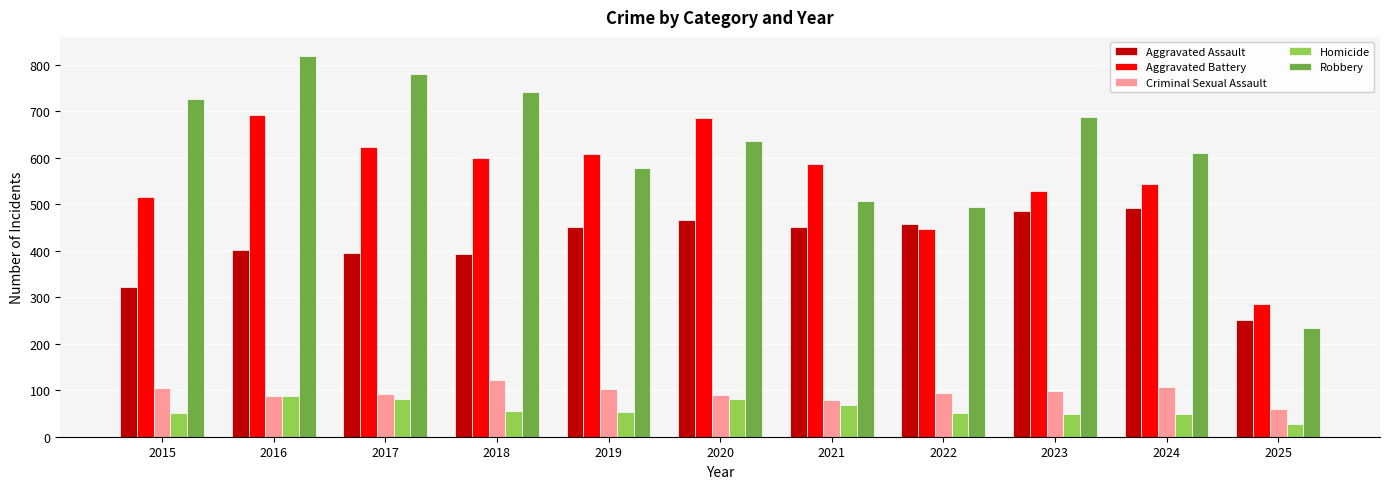

True or false: Robbery has a value of 780 at 2017.

True